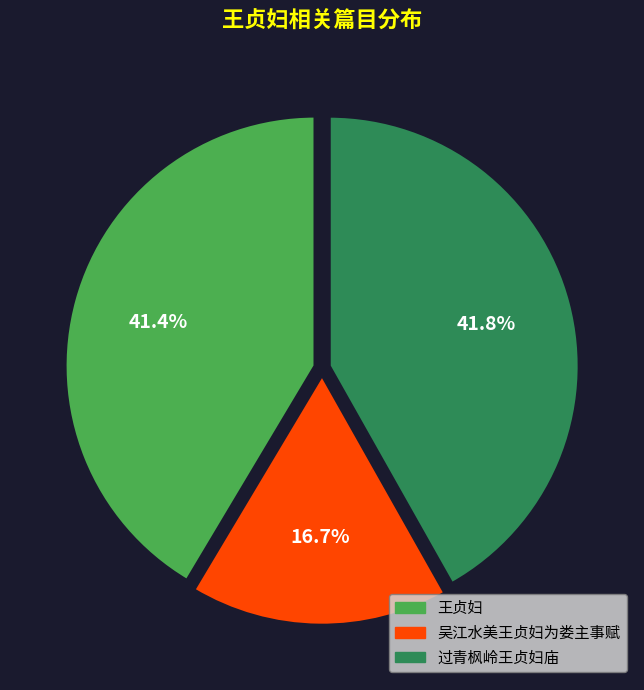

The 过青枫岭王贞妇庙 slice represents 31% of the pie. True or false?

False